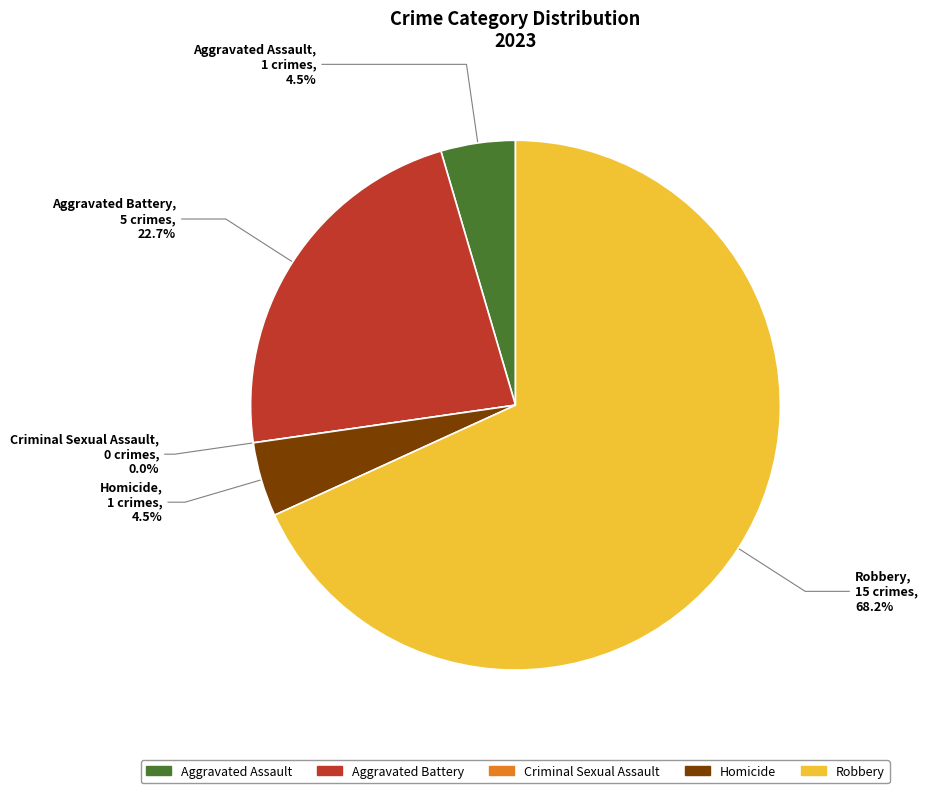

To the nearest percent, what portion does Aggravated Battery represent?

23%